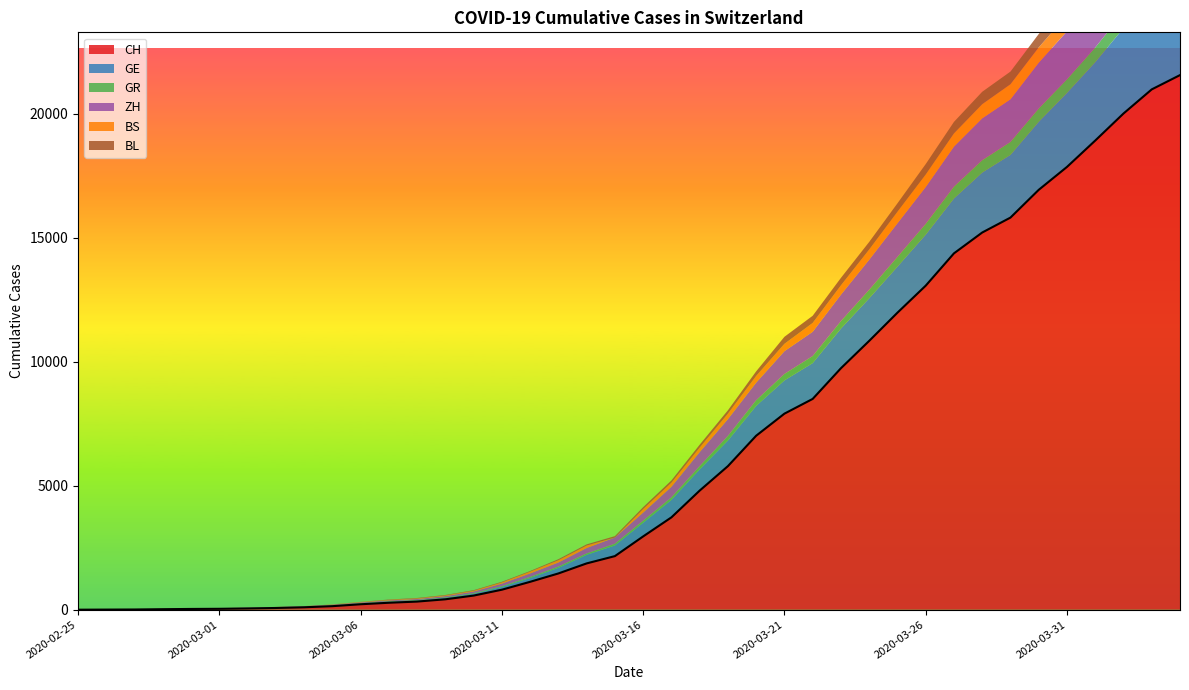

Reading left to right, transcribe all the data shown in this chart.

CH: 0	4	8	20	30	36	50	69	97	142	219	280	327	419	569	806	1124	1461	1866	2160	2954	3722	4801	5788	7014	7904	8498	9735	10838	11975	13064	14367	15207	15809	16928	17852	18915	20005	20978	21554
GE: 0	1	1	5	9	10	11	14	16	20	30	43	45	60	79	113	154	225	347	430	551	705	857	1035	1204	1342	1445	1600	1717	1856	2057	2215	2419	2530	2743	2984	3160	3445	3650	3788
GR: 0	2	2	6	6	6	9	9	12	14	16	17	18	18	22	31	43	53	56	71	84	101	128	182	226	258	284	300	343	393	433	474	495	519	535	547	592	622	649	657
ZH: 0	0	2	2	6	7	10	13	15	23	29	34	40	49	62	101	140	163	218	250	326	429	568	679	711	919	978	1067	1213	1357	1489	1616	1690	1722	1848	1936	2125	2289	2417	2450
BS: 0	0	1	1	1	1	1	3	3	8	15	21	24	28	33	49	73	92	100	0	143	164	181	220	270	297	356	374	410	462	501	530	569	605	617	653	687	714	754	767
BL: 0	0	0	1	2	2	2	2	2	6	6	15	19	20	22	26	26	42	47	54	76	89	116	134	184	282	289	302	306	341	422	466	502	511	539	561	588	610	625	656